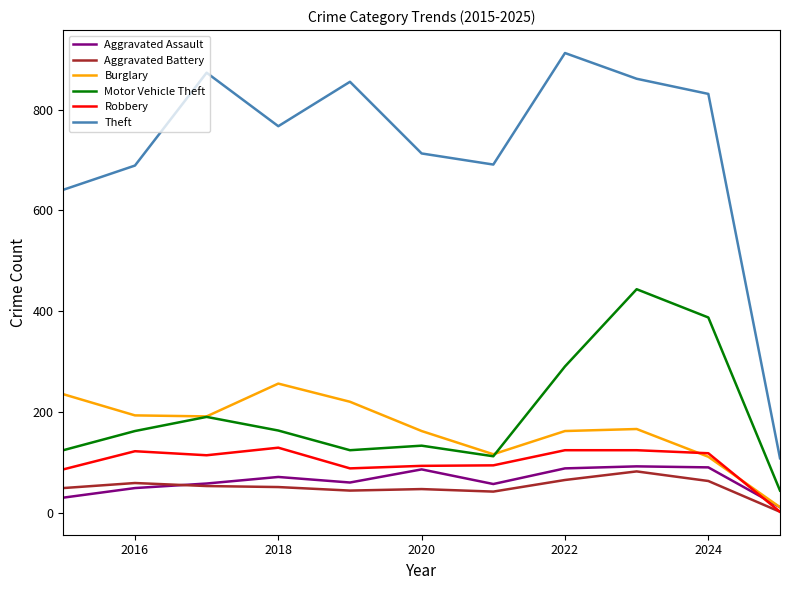

True or false: Aggravated Battery and Motor Vehicle Theft cross at least once.

False